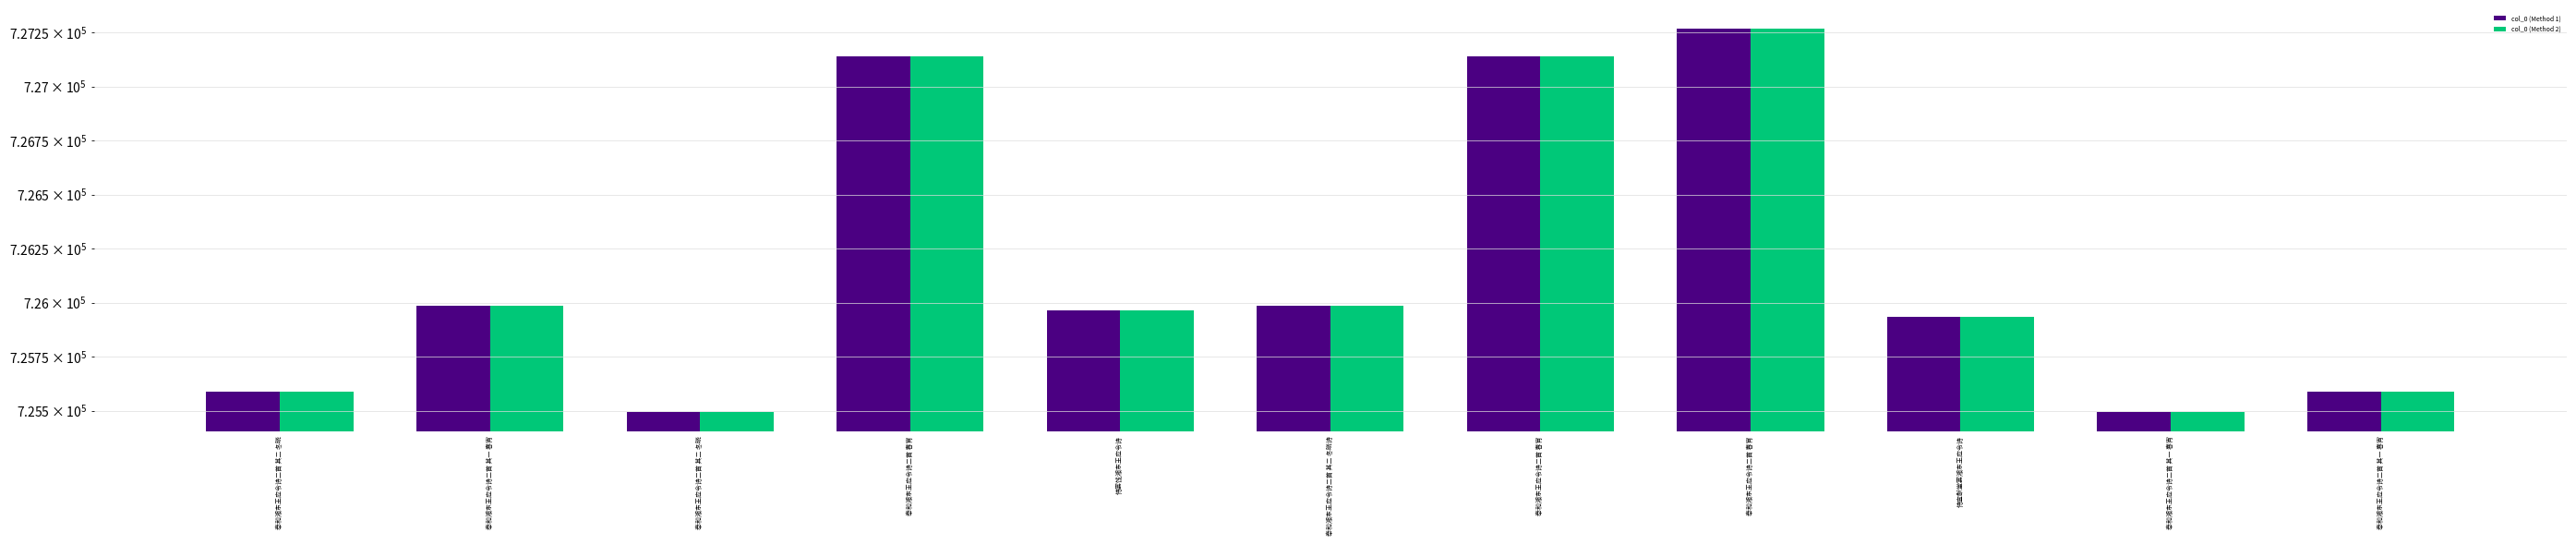

Which series has the largest range (max minus min)?

col_0 (Method 1)